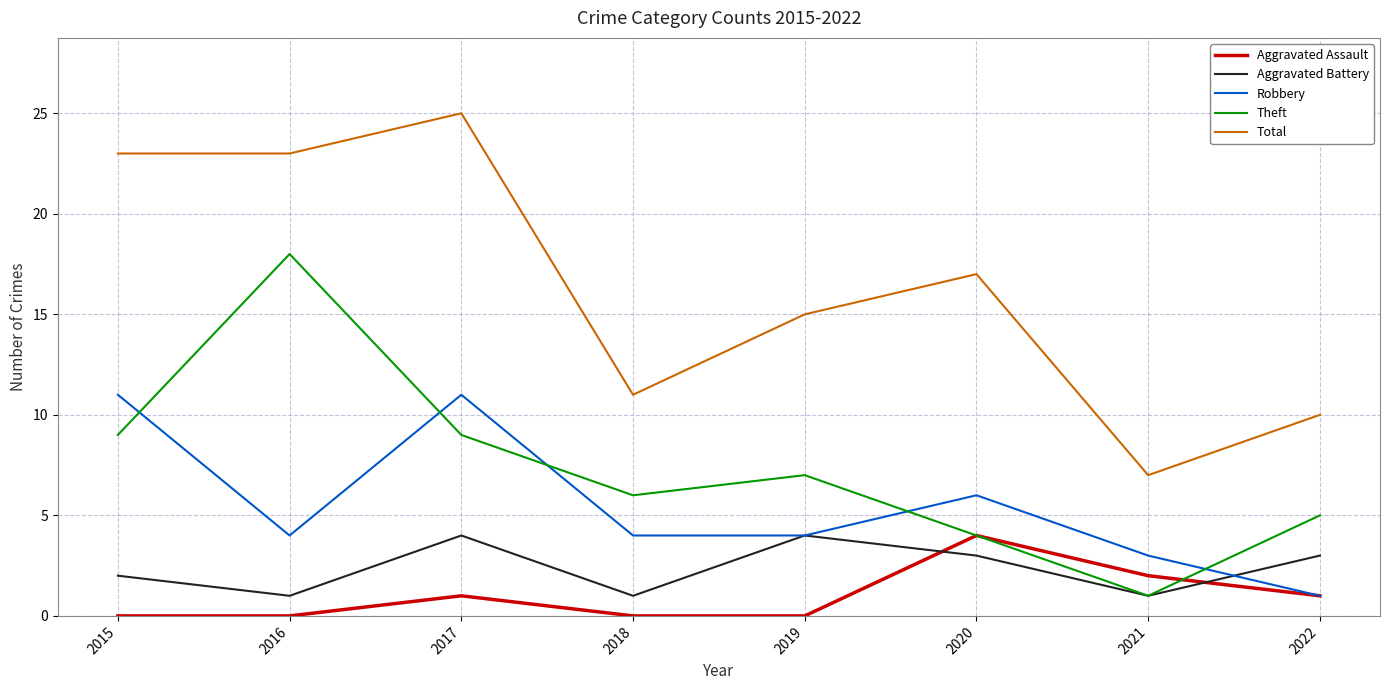

Reading left to right, transcribe all the data shown in this chart.

Aggravated Assault: 0	0	1	0	0	4	2	1
Aggravated Battery: 2	1	4	1	4	3	1	3
Robbery: 11	4	11	4	4	6	3	1
Theft: 9	18	9	6	7	4	1	5
Total: 23	23	25	11	15	17	7	10